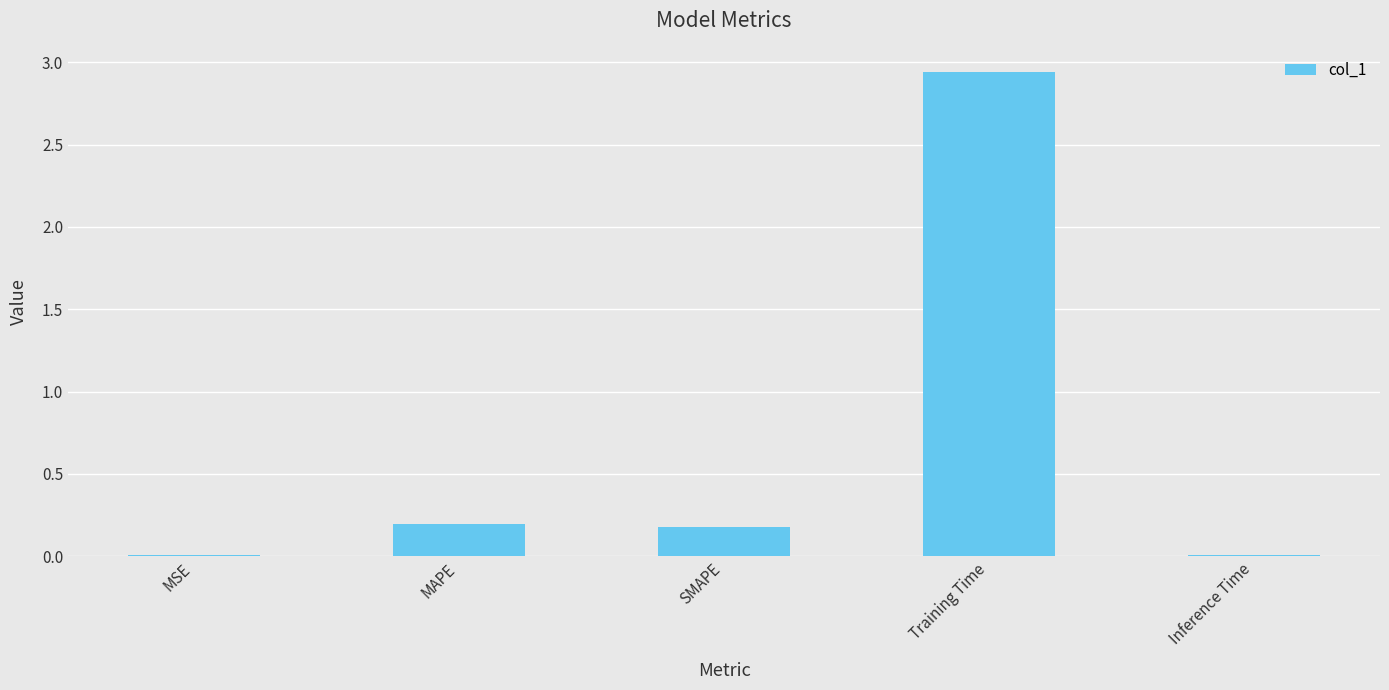

Is it true that the value at SMAPE is 0.0?

False